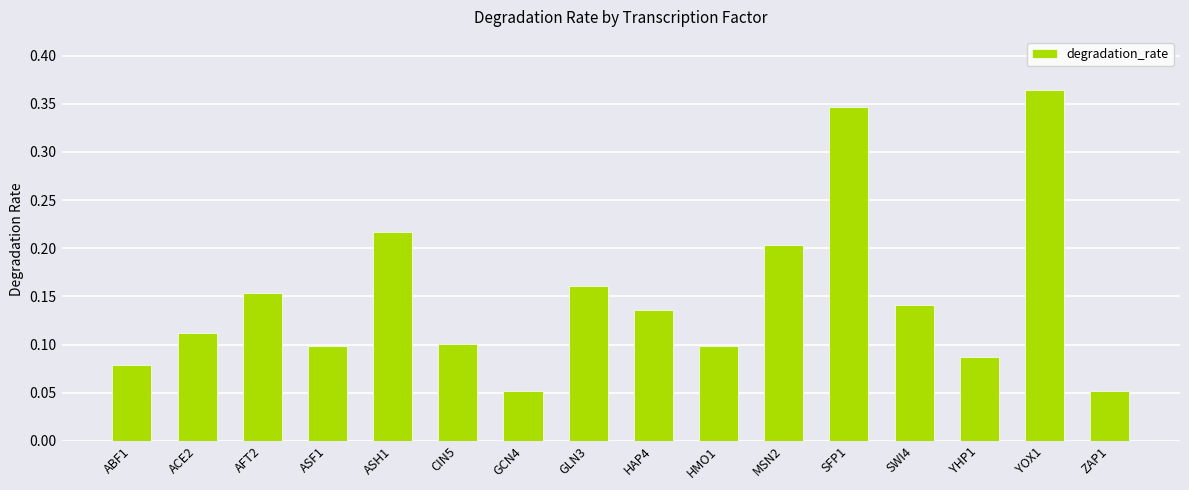

Is it true that the value at SWI4 is 0.1?

True